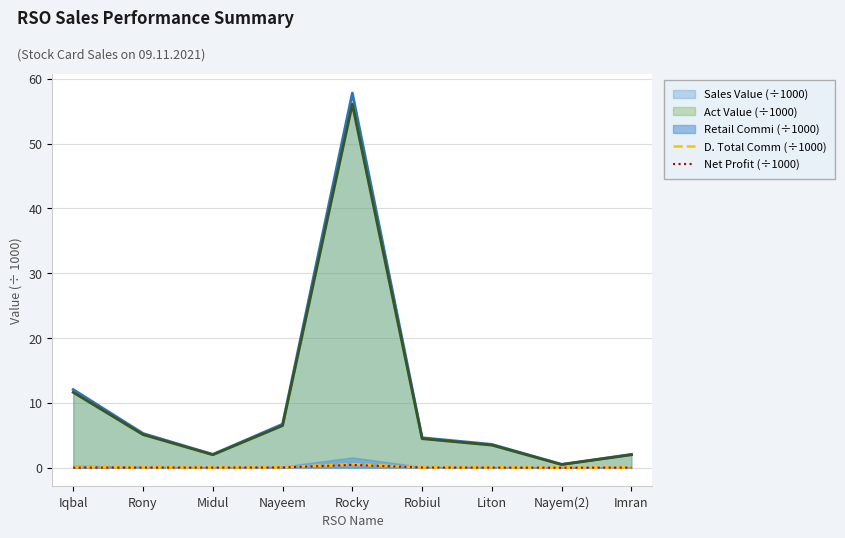

What position from the left is Nayem(2)?

8